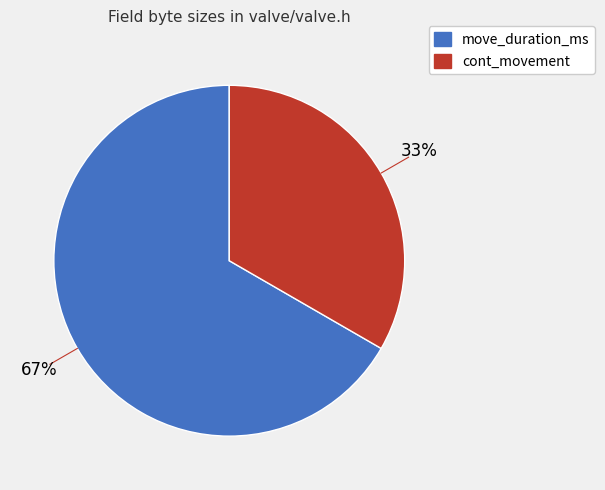

What percentage is the move_duration_ms slice, to the nearest percent?

67%